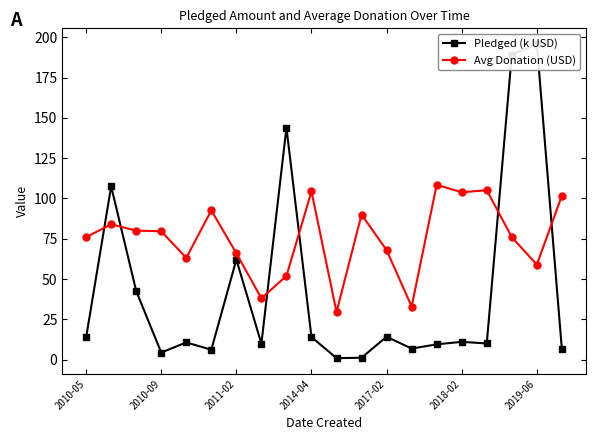

What is the spread (max minus min) of values at 8?

91.9